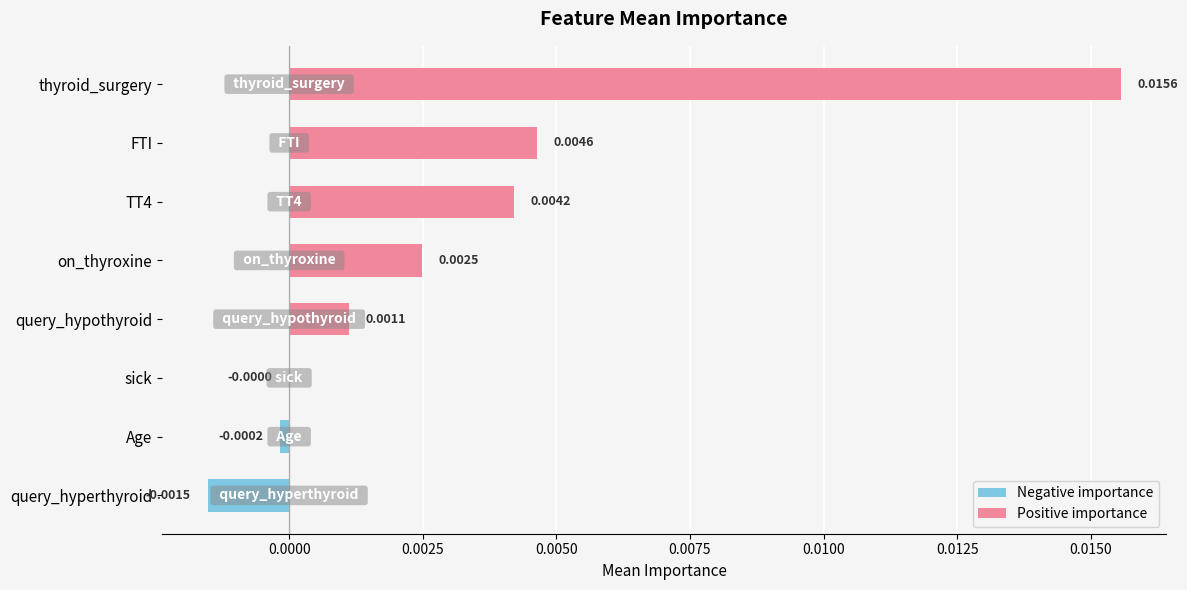

At which category does the chart reach its peak across all series?

thyroid_surgery